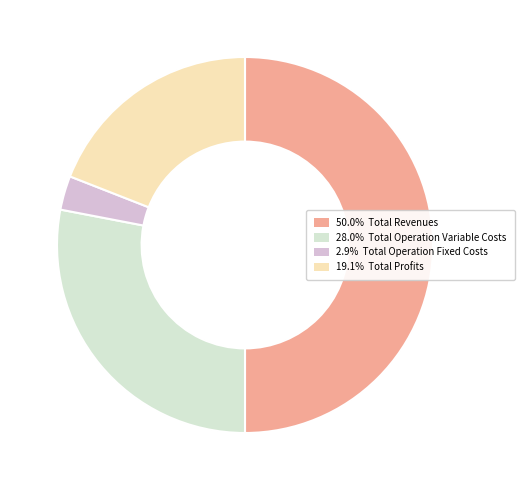

Approximately how many times larger is the value at 19.1% Total Profits compared to 2.9% Total Operation Fixed Costs?

6.5